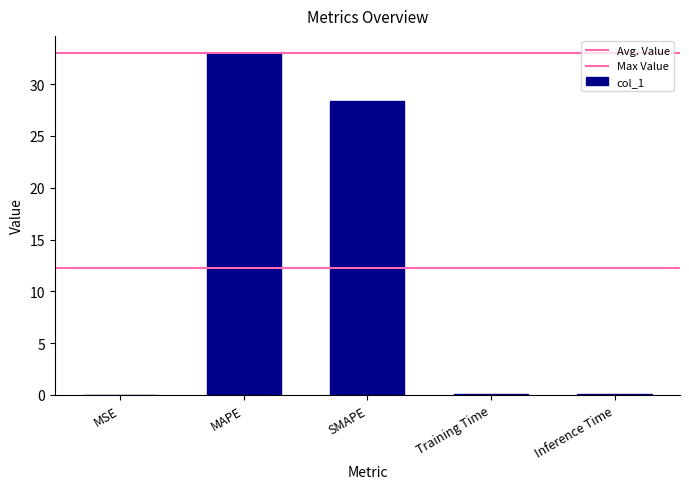

At which category does the chart reach its minimum across all series?

MSE